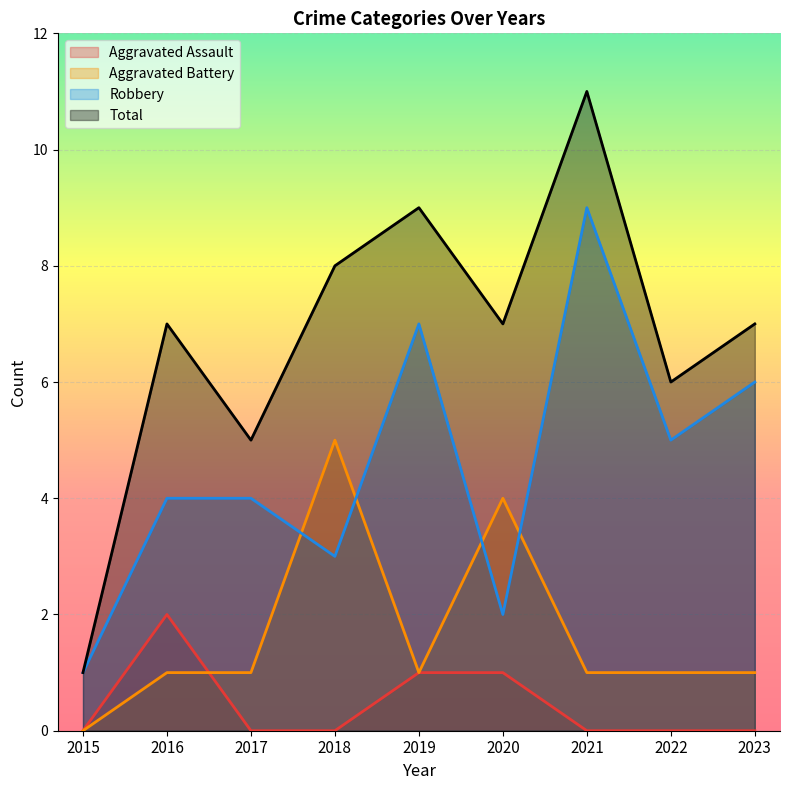

True or false: Aggravated Assault and Total cross at least once.

False